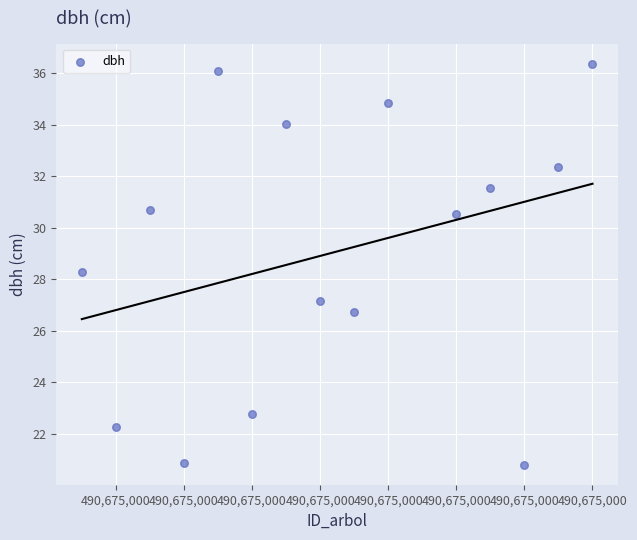

What is the range of X values (max minus min)?

15.0